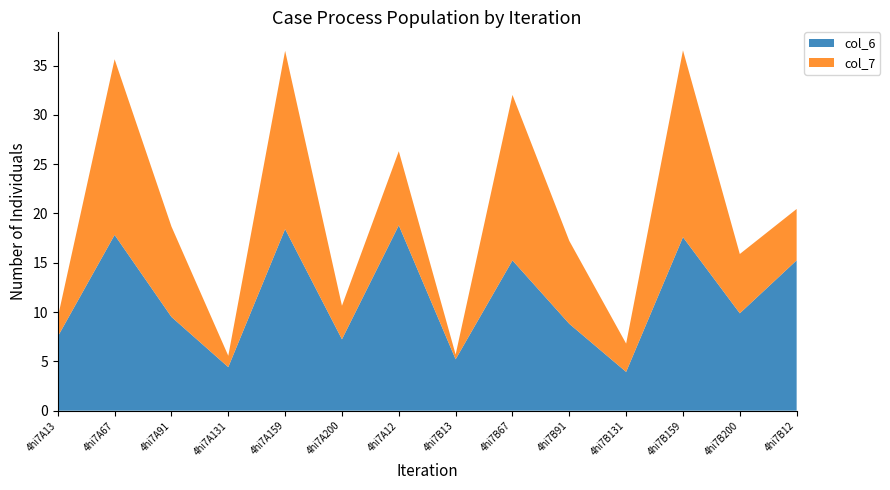

Reading left to right, transcribe all the data shown in this chart.

col_6: 7.5	17.8	9.5	4.4	18.4	7.2	18.8	5.2	15.2	8.8	3.9	17.6	9.9	15.2
col_7: 1.9	17.8	9.2	1.2	18.1	3.4	7.5	0.5	16.8	8.4	2.9	18.9	6.0	5.2